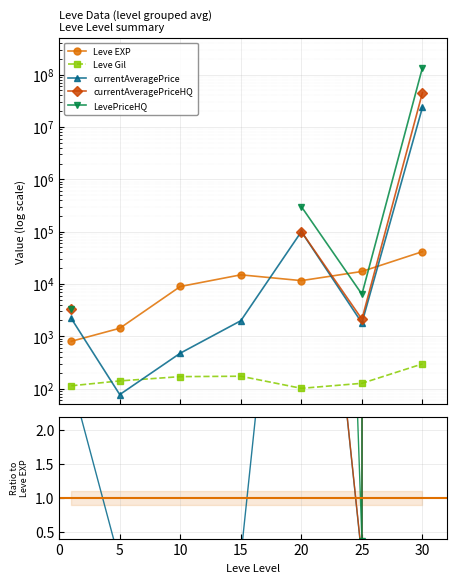

At which label does currentAveragePriceHQ reach its peak?

30